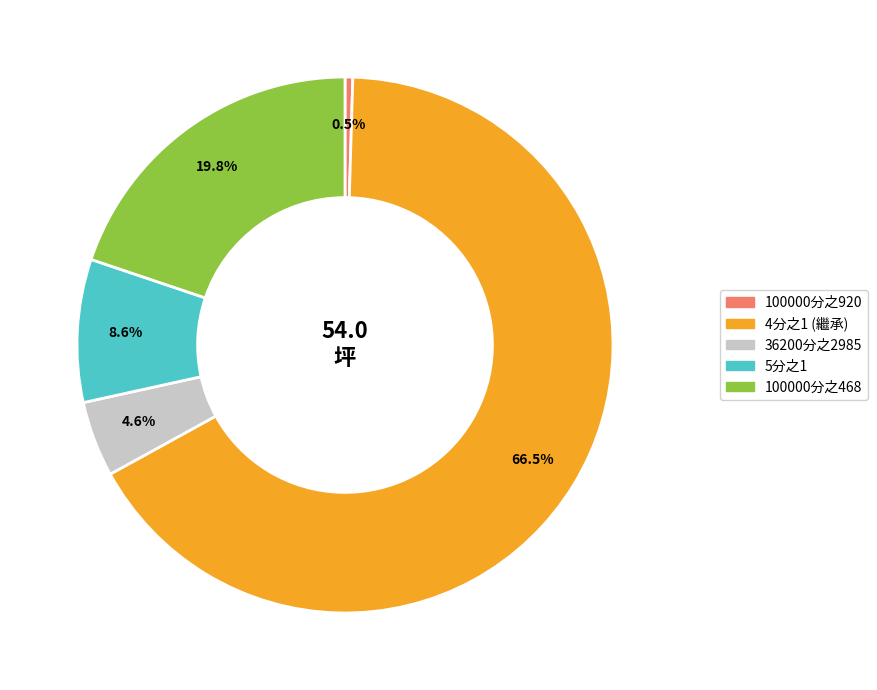

To the nearest percent, what percentage of the pie is 5分之1?

9%